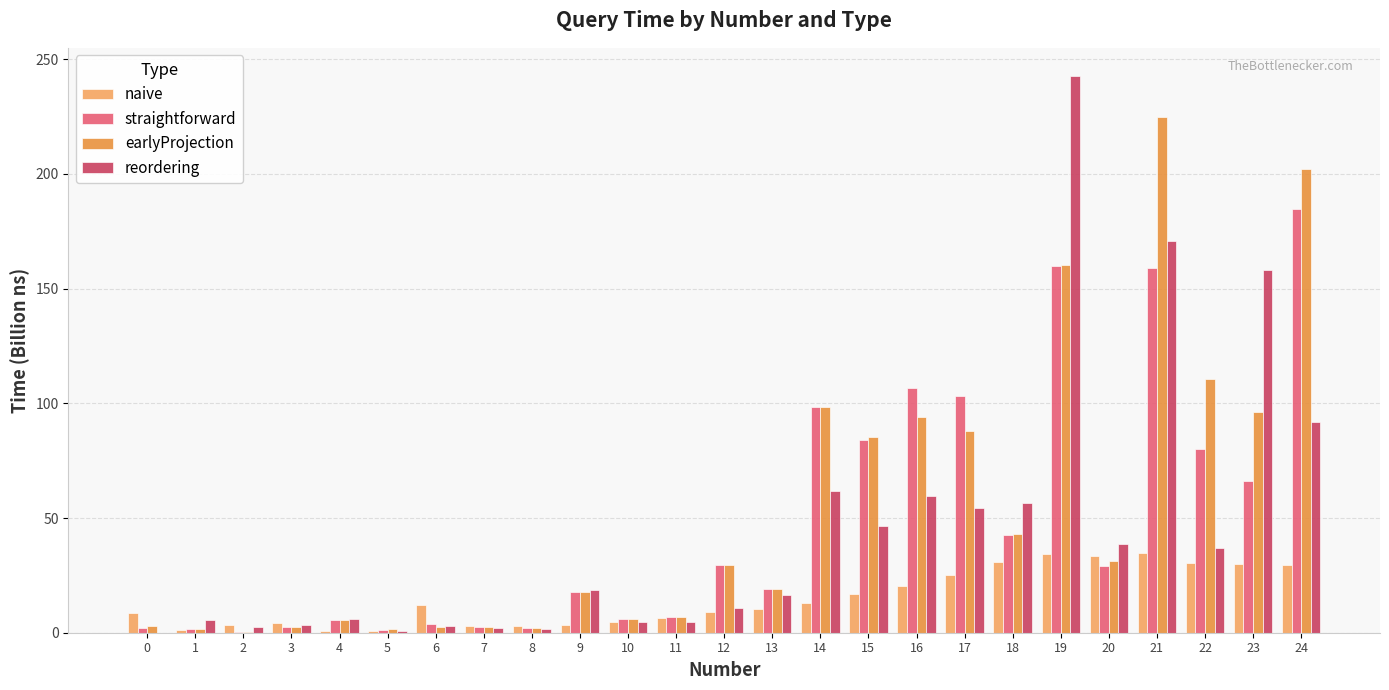

What is the difference between the reordering values at 19 and 21?

72.1